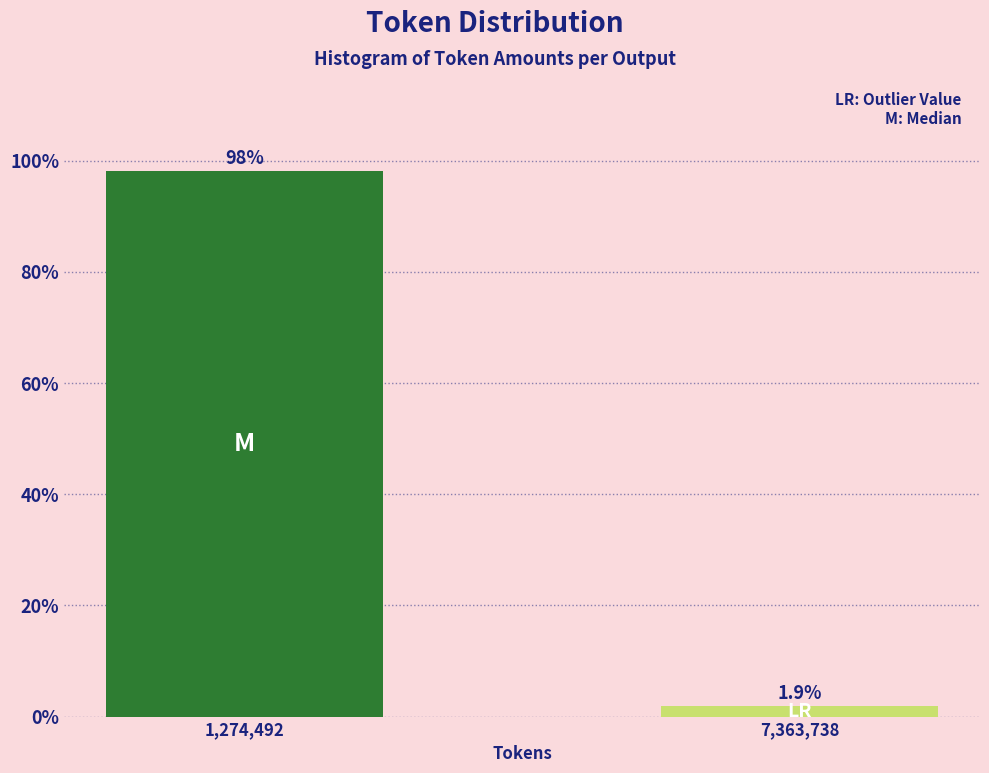

Reading left to right, transcribe all the data shown in this chart.

1,274,492=98.1	7,363,738=1.9